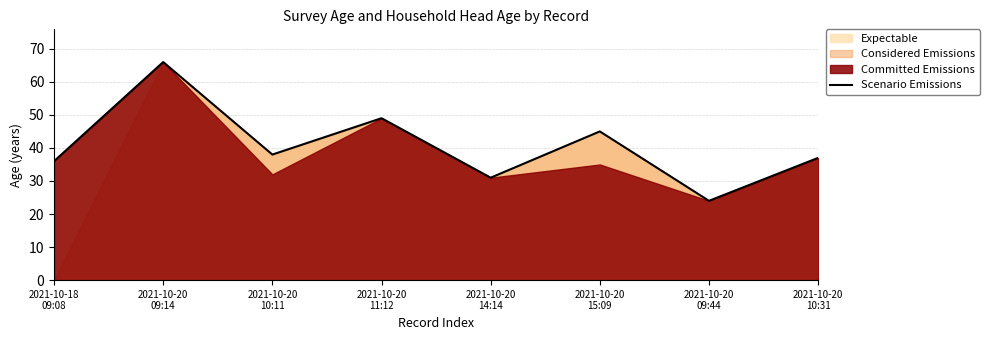

Reading right to left, transcribe all the data shown in this chart.

2021-10-20
10:31=37	2021-10-20
09:44=24	2021-10-20
15:09=45	2021-10-20
14:14=31	2021-10-20
11:12=49	2021-10-20
10:11=38	2021-10-20
09:14=66	2021-10-18
09:08=36